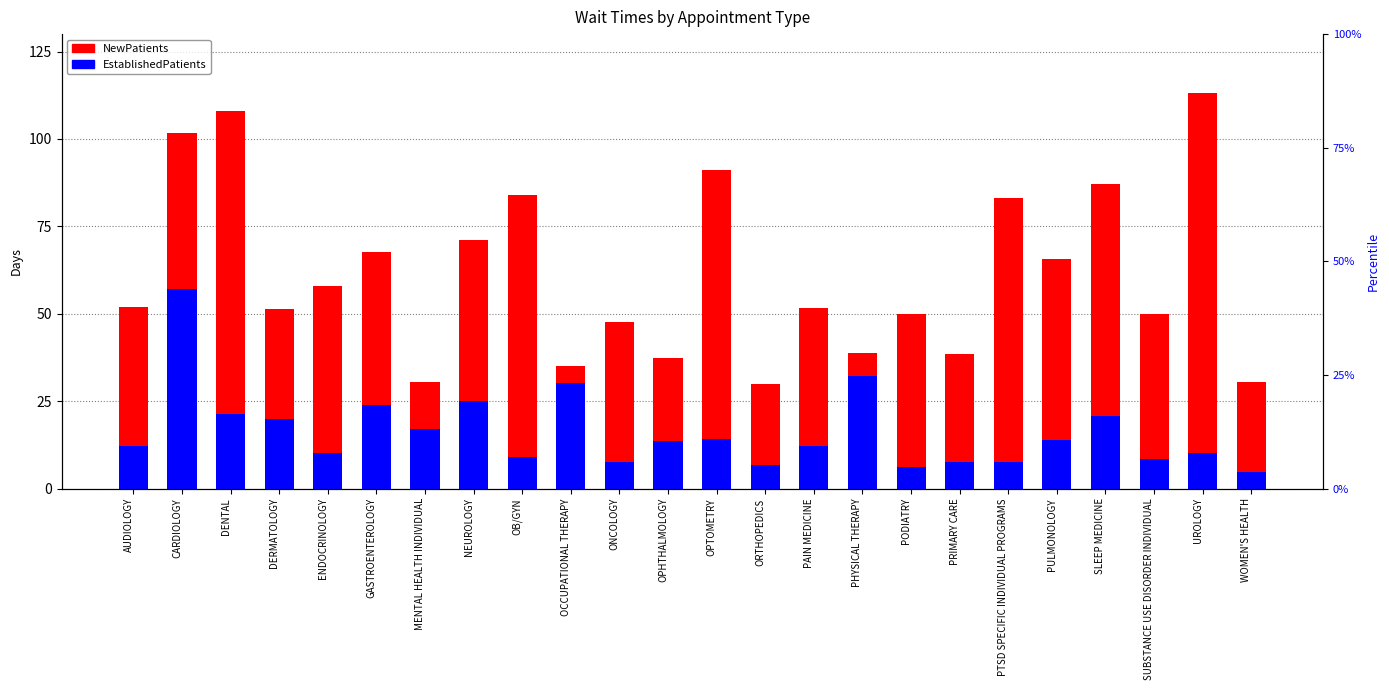

At which label does EstablishedPatients first exceed 13?

CARDIOLOGY